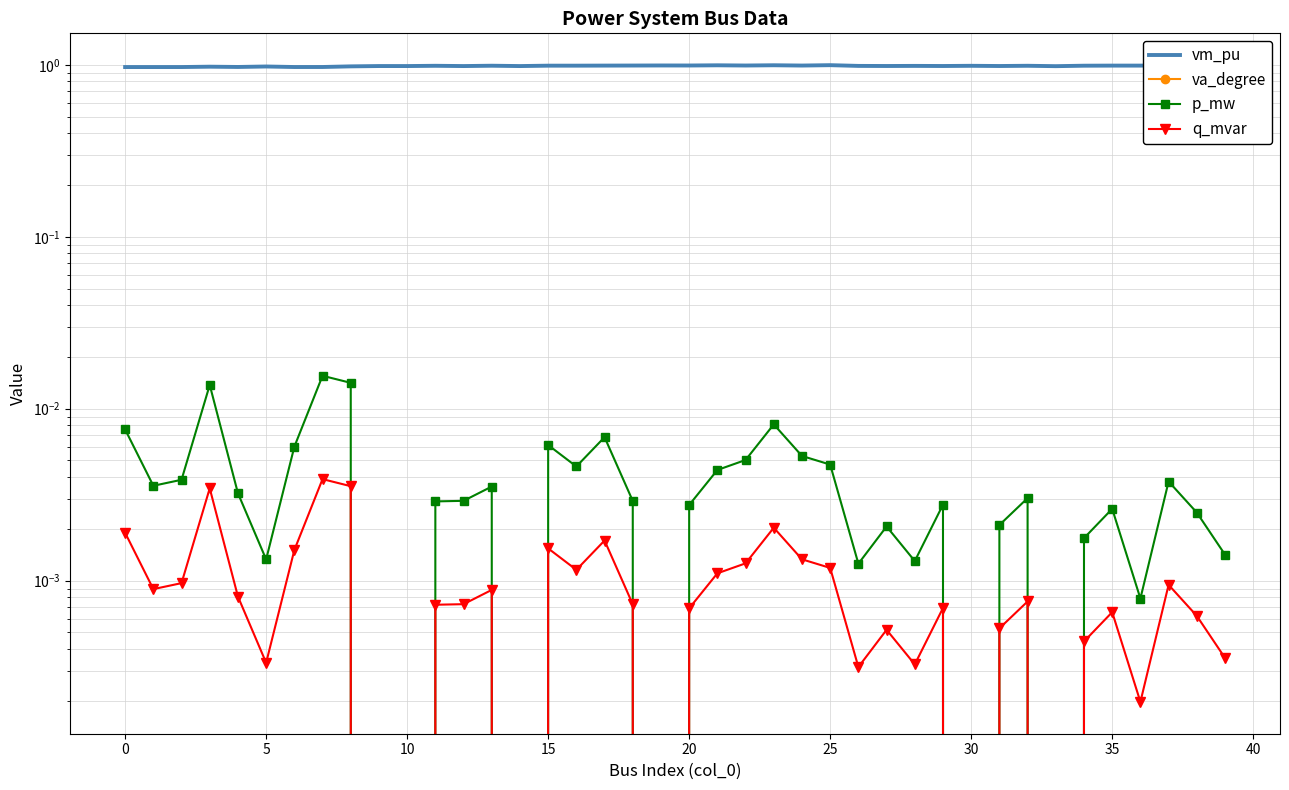

At which category is the sum across all series the highest?

25